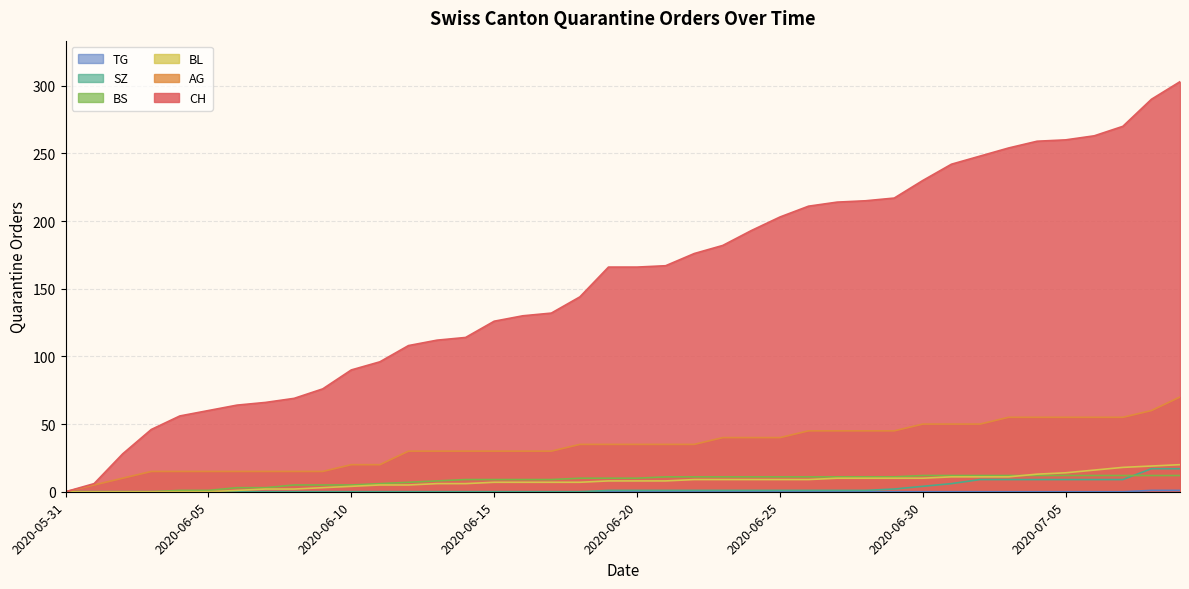

True or false: AG and TG intersect in this chart.

False